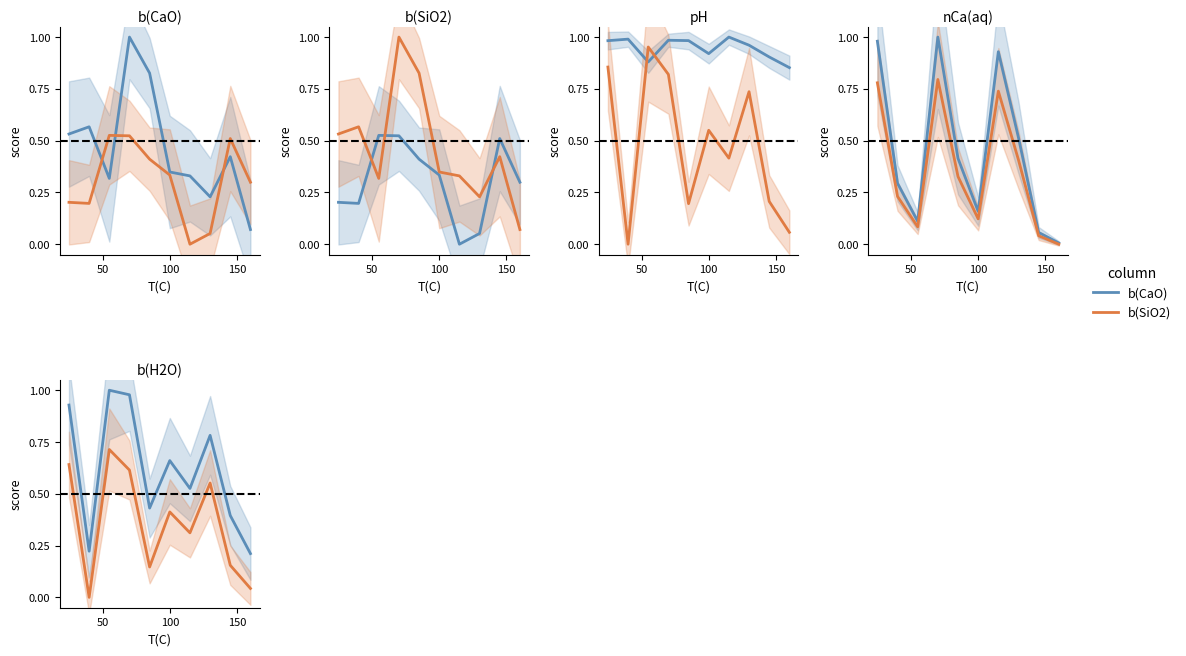

True or false: b(CaO) has more than 0 points higher than both neighbors.

True